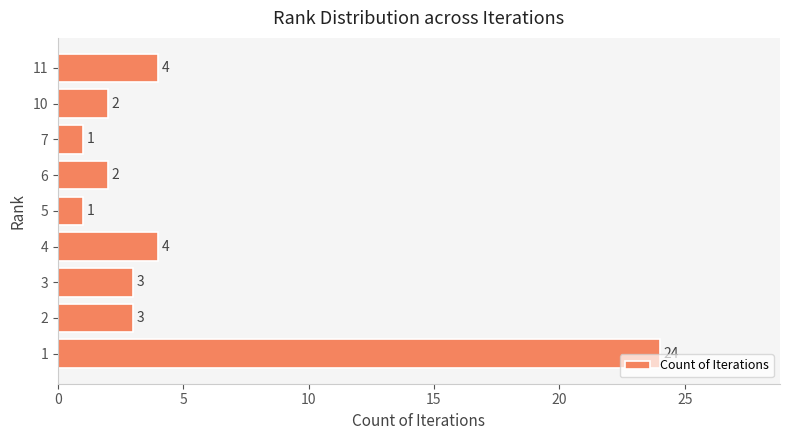

Between 5 and 3, which is larger?

3